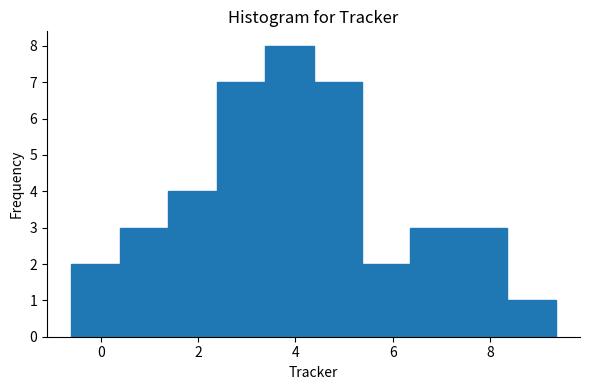

Reading left to right, list every bar in this chart as the range it spans on the x-axis followed by its height. Neither the bar edges nor the heights are printed on the chart, so give them approximately, as read against the axes.

-0.6 to 0.4: 2
0.4 to 1.4: 3
1.4 to 2.4: 4
2.4 to 3.4: 7
3.4 to 4.4: 8
4.4 to 5.4: 7
5.4 to 6.4: 2
6.4 to 7.4: 3
7.4 to 8.4: 3
8.4 to 9.4: 1